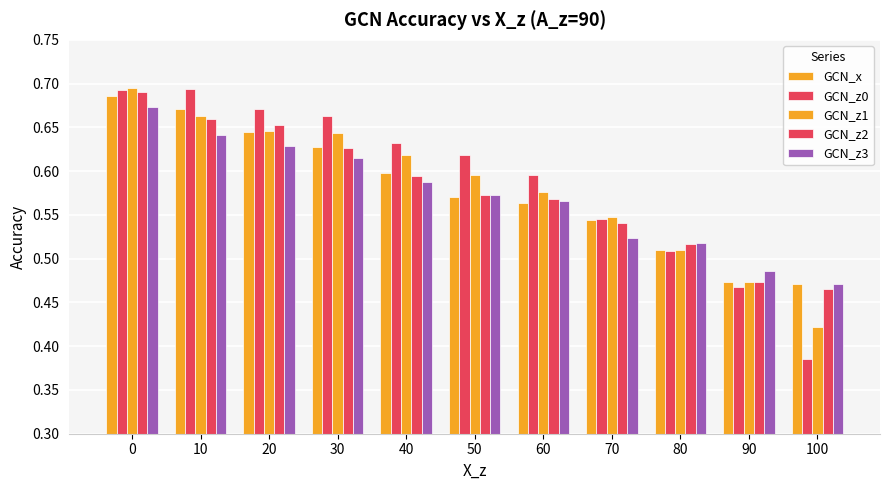

Which category has the lowest value across all series?

100